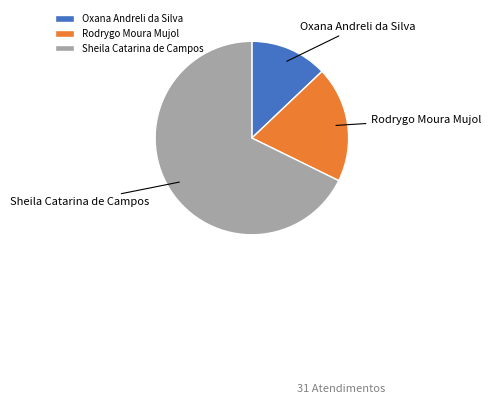

Does Rodrygo Moura Mujol represent more than half of the total?

No